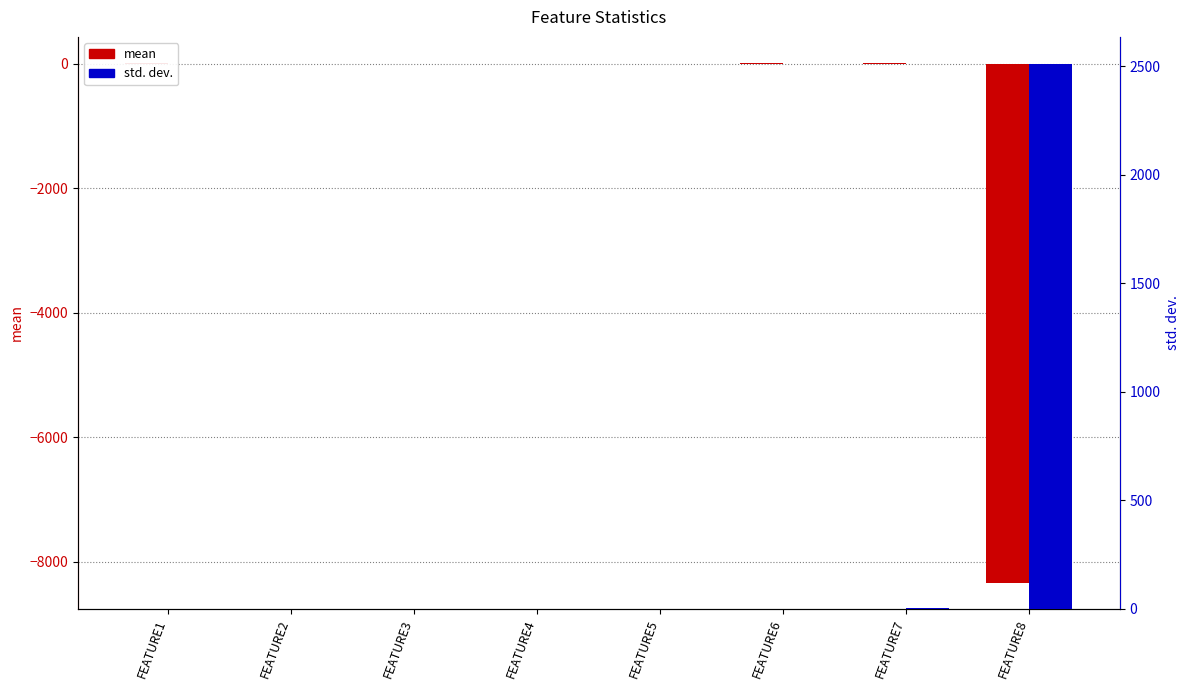

What is the sum of all mean values?

-8319.1